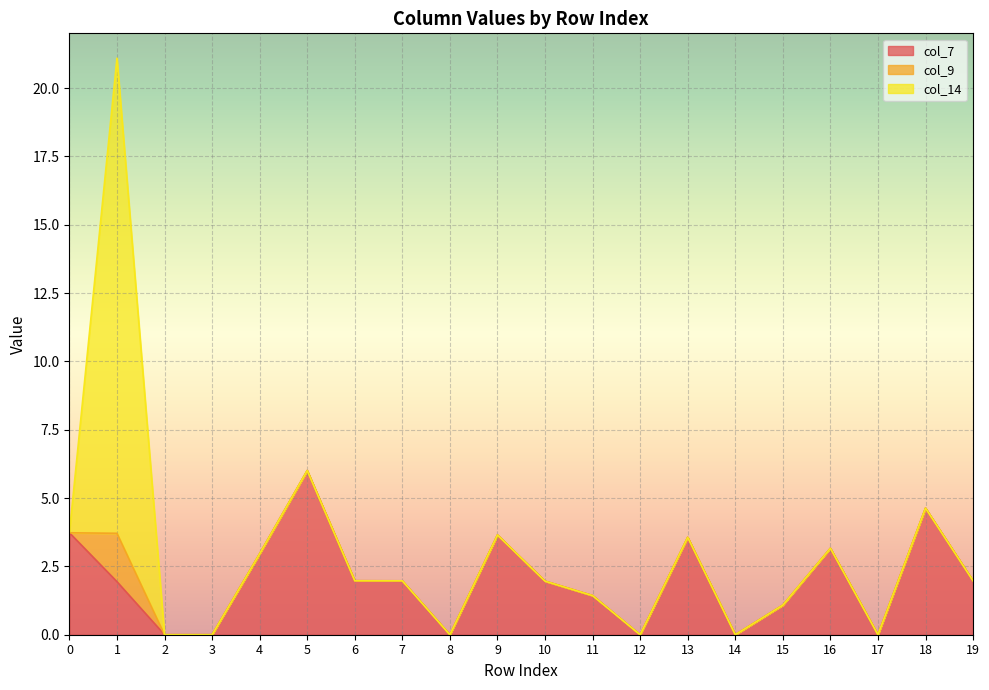

What are all the series names shown in the legend?

col_7, col_9, col_14